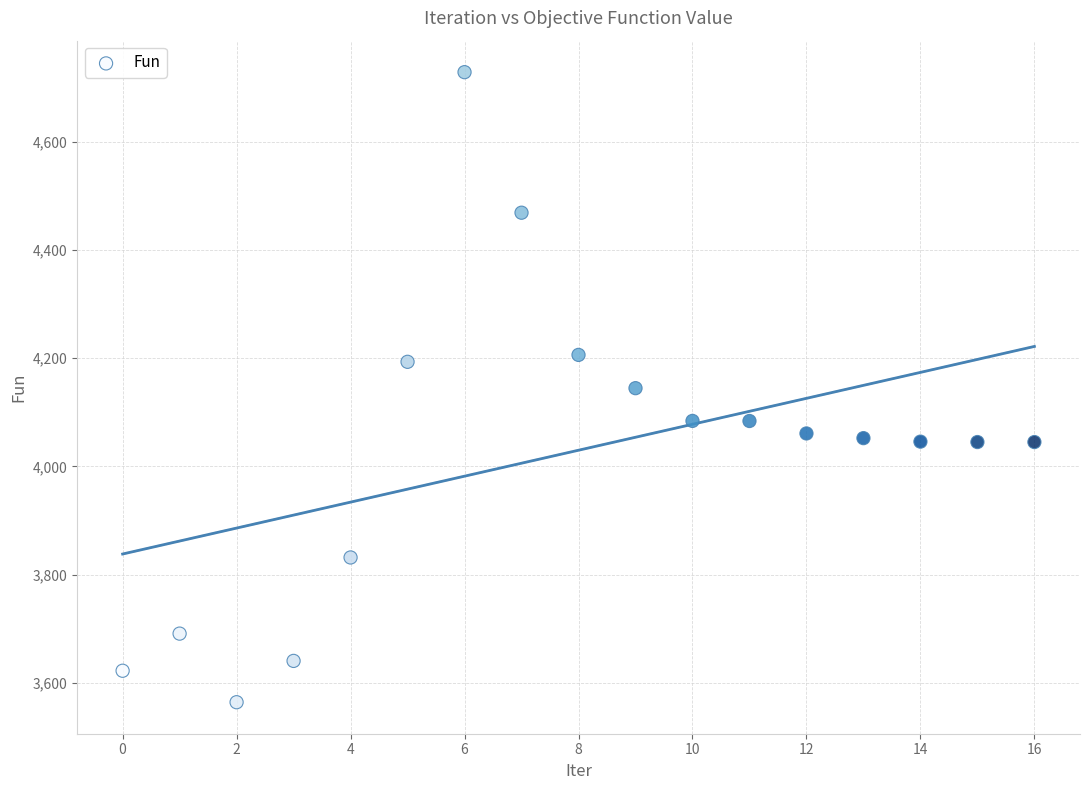

What is the range of Y values (max minus min)?

1164.6